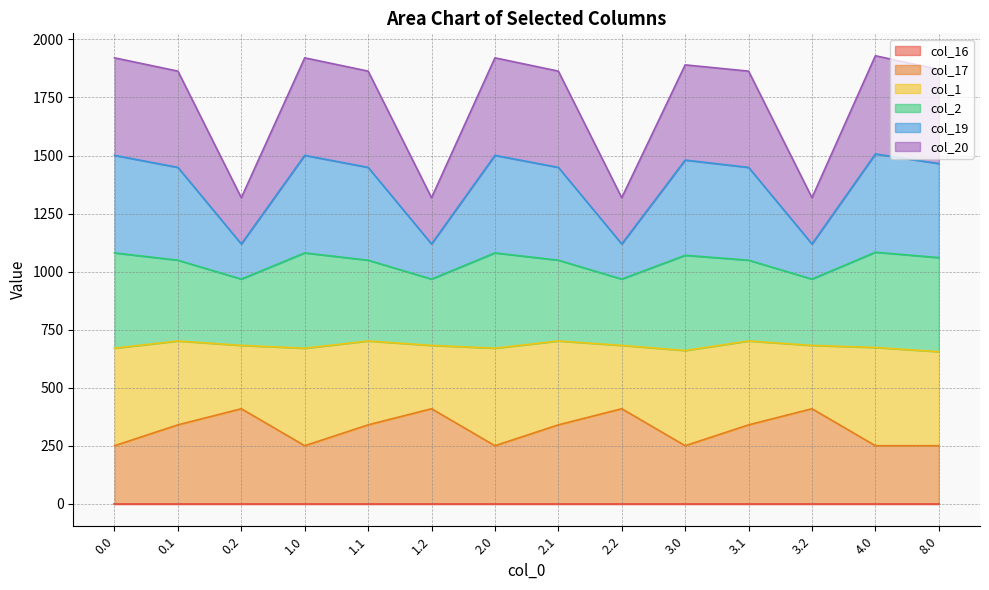

What is the difference between the col_17 values at 4.0 and 3.1?

89.8